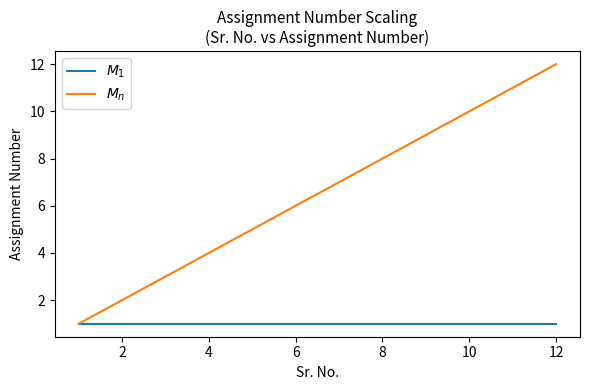

Is this an area chart (filled region under the line)?

No